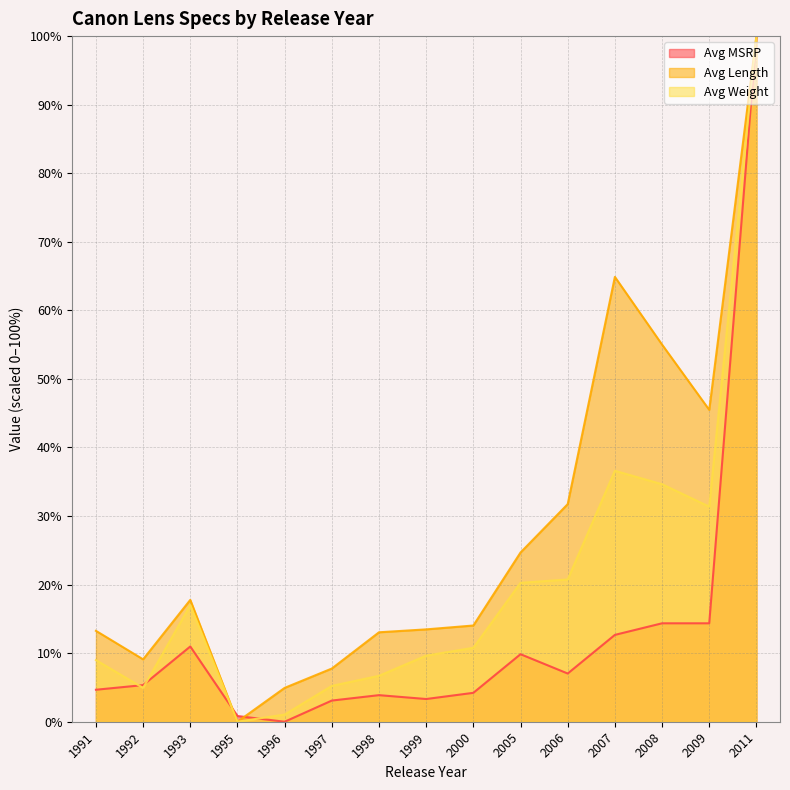

Reading left to right, what are all the values shown in this chart?

Avg MSRP: 1991=4.7	1992=5.3	1993=11.0	1995=0.8	1996=0.0	1997=3.1	1998=3.9	1999=3.3	2000=4.2	2005=9.8	2006=7.0	2007=12.7	2008=14.4	2009=14.4	2011=100.0
Avg Length: 1991=13.3	1992=9.1	1993=17.8	1995=0.0	1996=4.9	1997=7.8	1998=13.0	1999=13.5	2000=14.0	2005=24.7	2006=31.7	2007=64.9	2008=55.0	2009=45.5	2011=100.0
Avg Weight: 1991=9.0	1992=4.9	1993=17.0	1995=0.0	1996=1.0	1997=5.2	1998=6.7	1999=9.6	2000=10.8	2005=20.3	2006=20.8	2007=36.6	2008=34.6	2009=31.4	2011=100.0